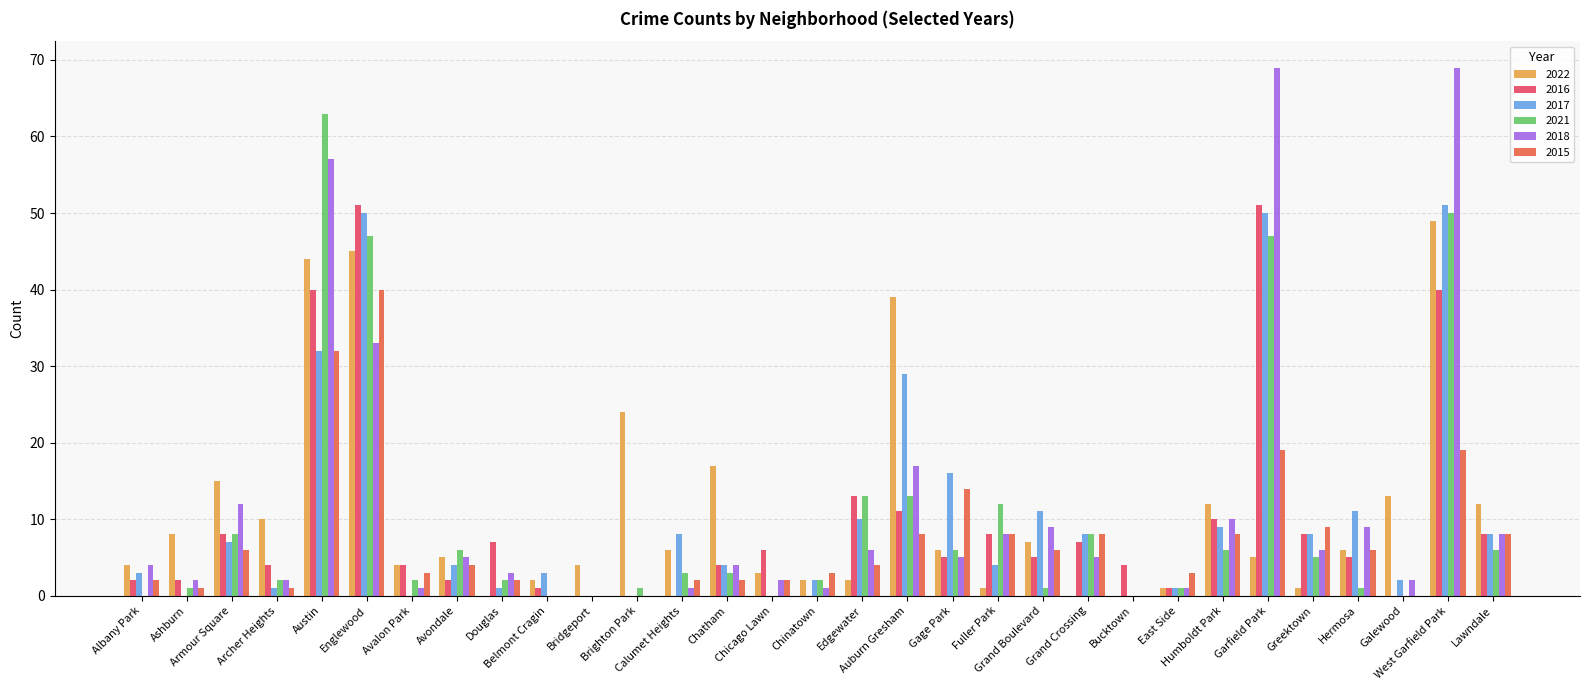

What is the maximum value for 2021?

63